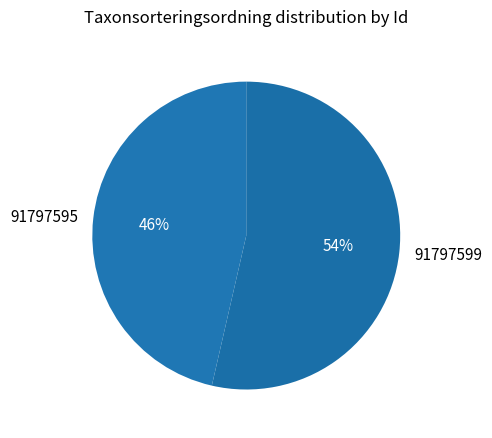

What is the majority slice?

91797599